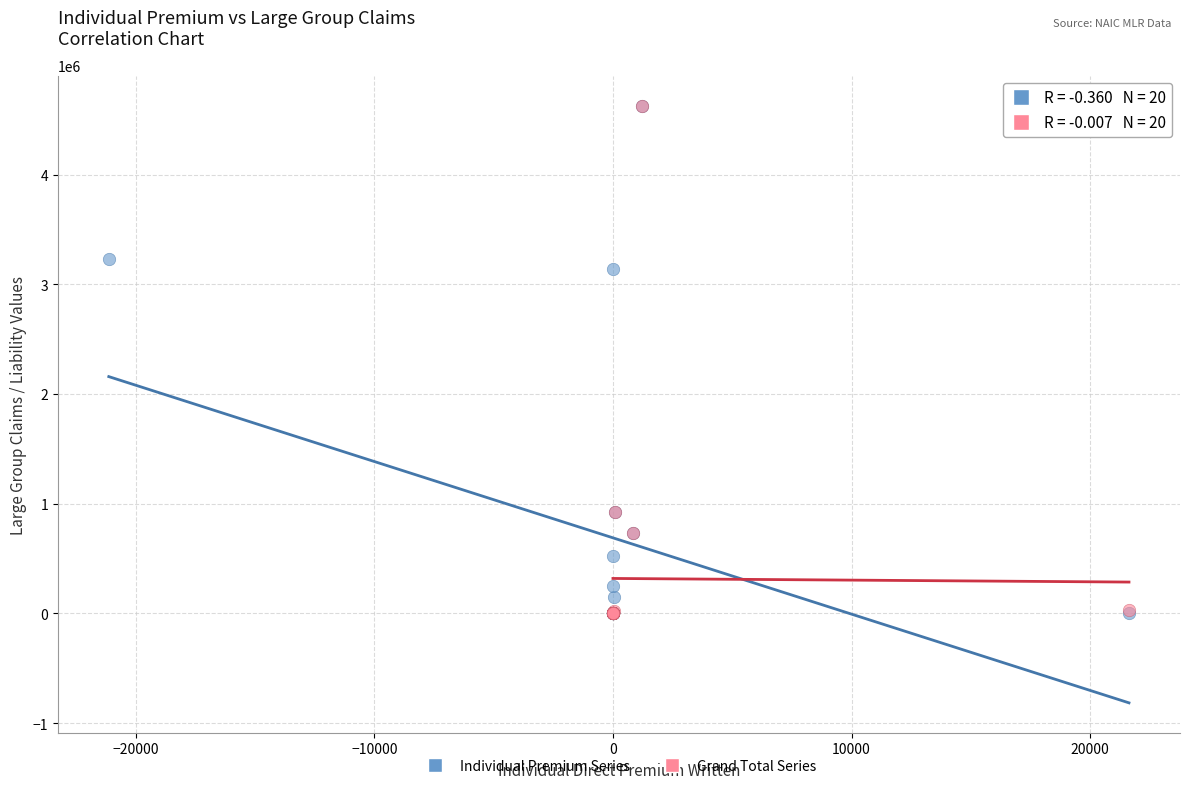

What are all the series names shown in the legend?

Individual Premium Series, Grand Total Series